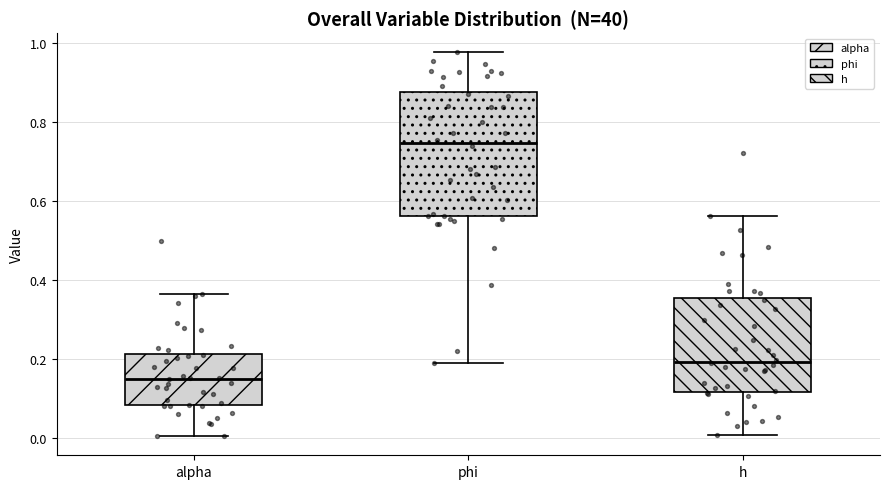

Where does the upper whisker of the box for h end on the y-axis? The values are not printed on the chart, so give them approximately, as read against the axis.

0.56